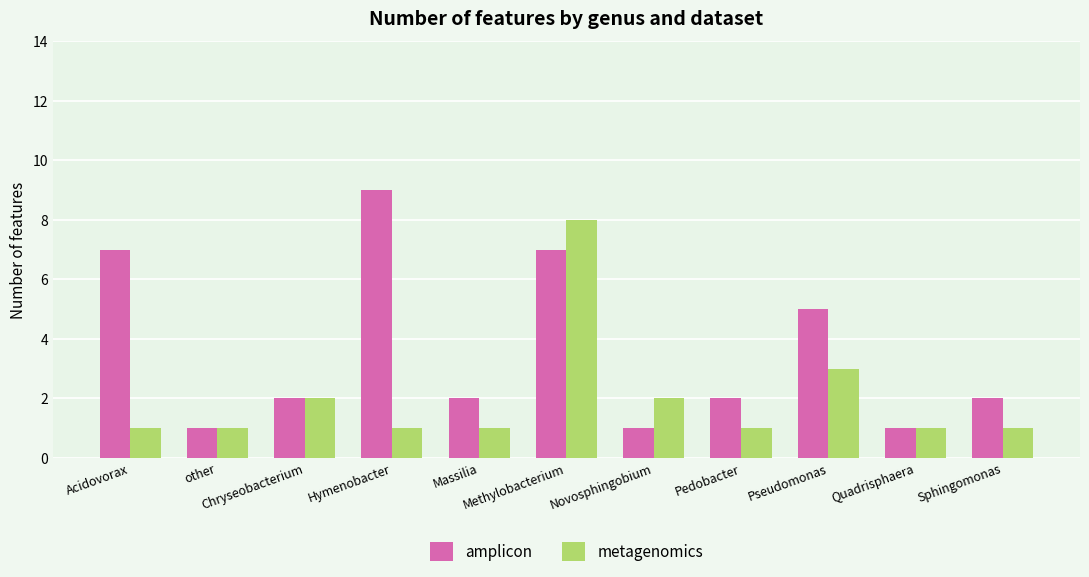

At which label does amplicon first exceed 2?

Acidovorax